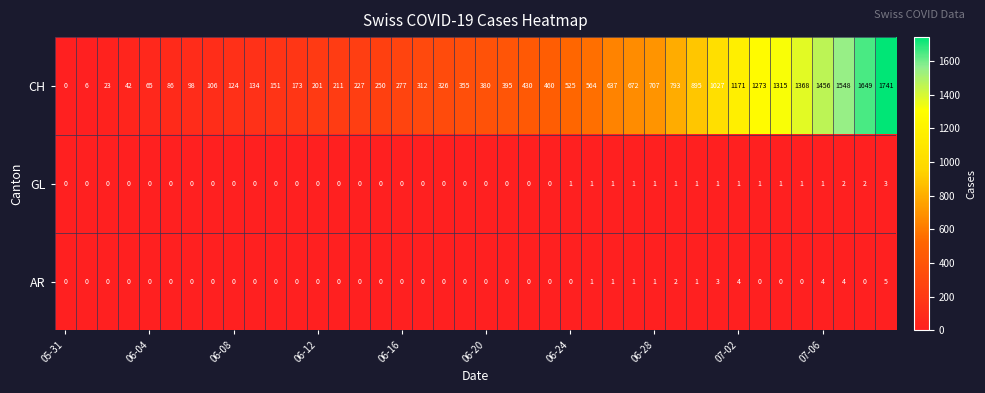

Which series has the largest total across all categories?

CH